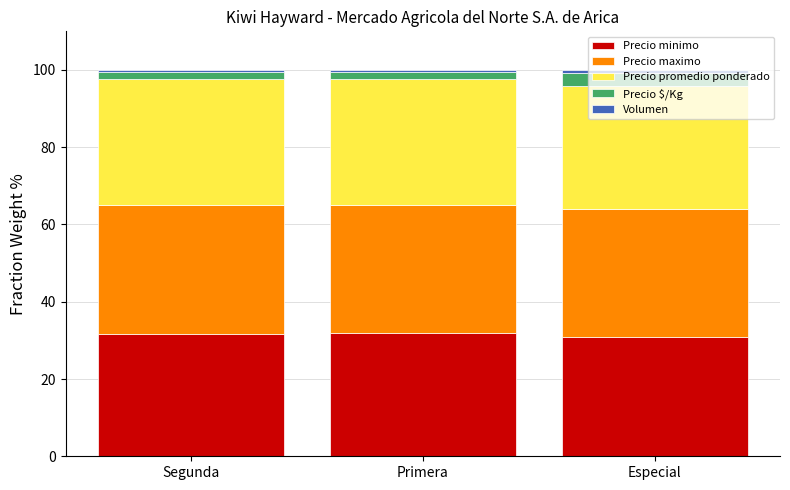

What is the lowest value of the Precio minimo series?

30.9